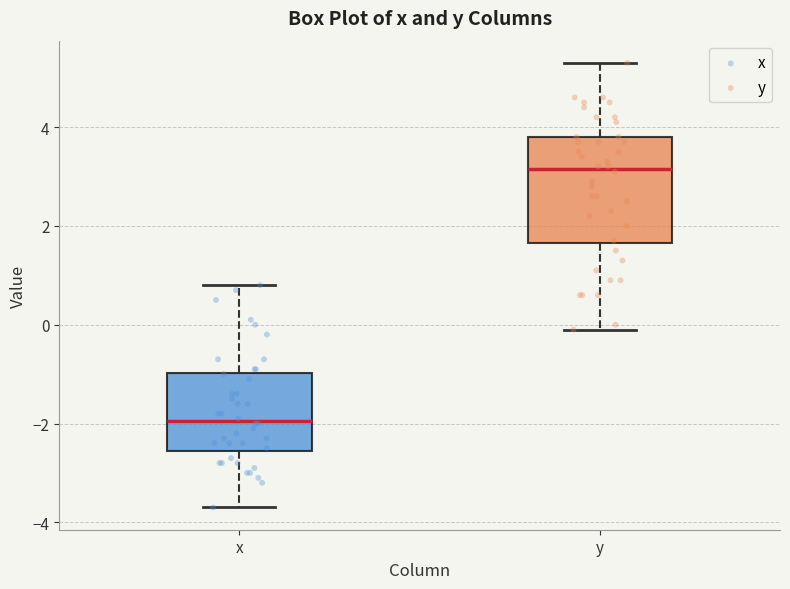

Which box's median line is the highest?

y